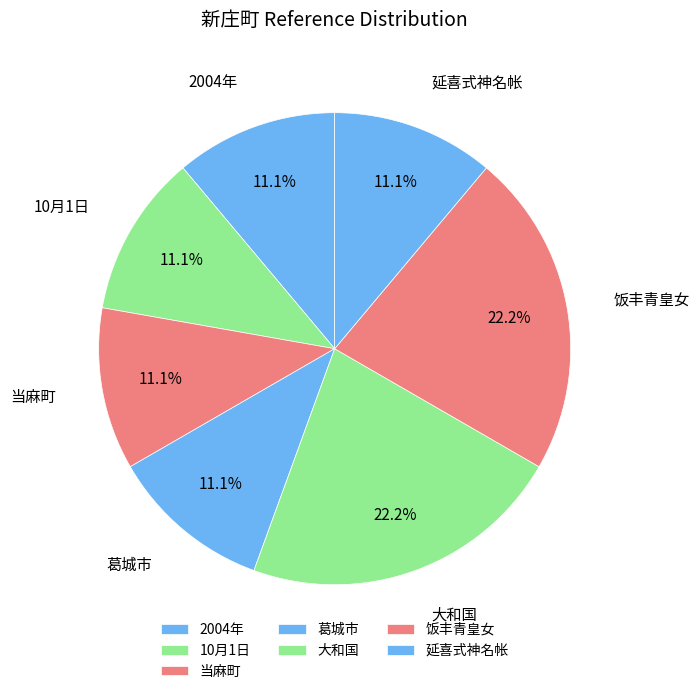

Does any single category account for the majority?

No